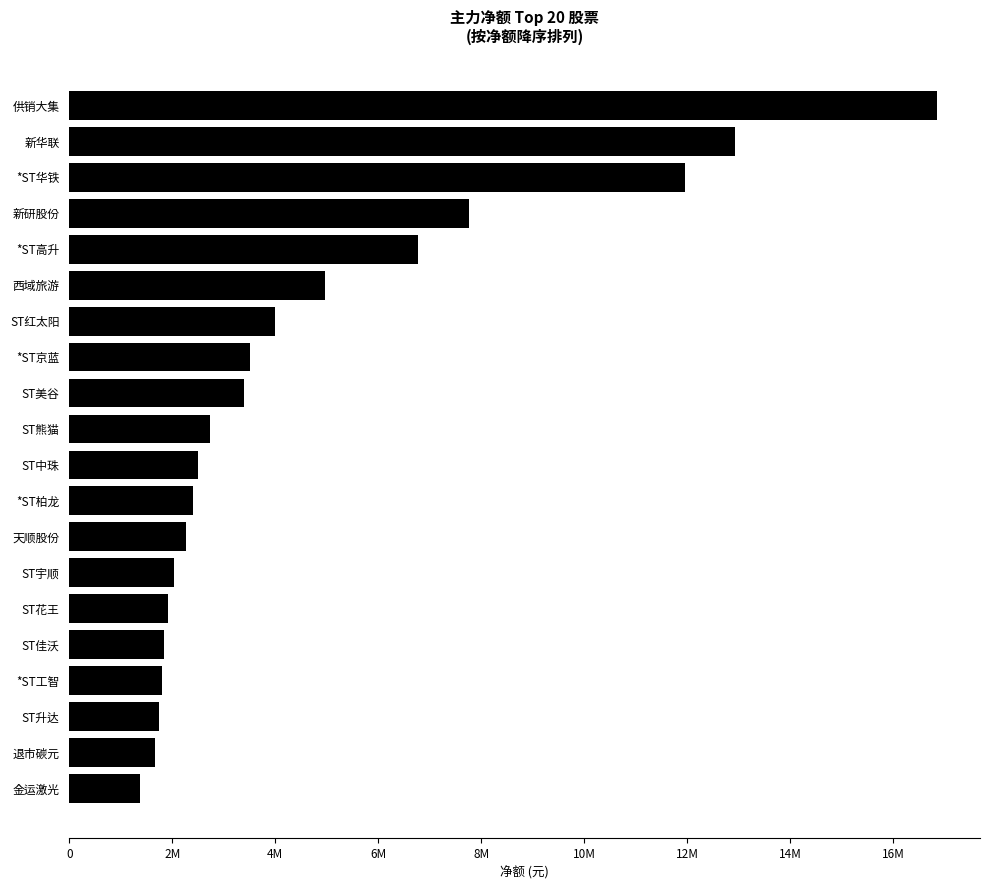

Are the bars horizontal?

Yes